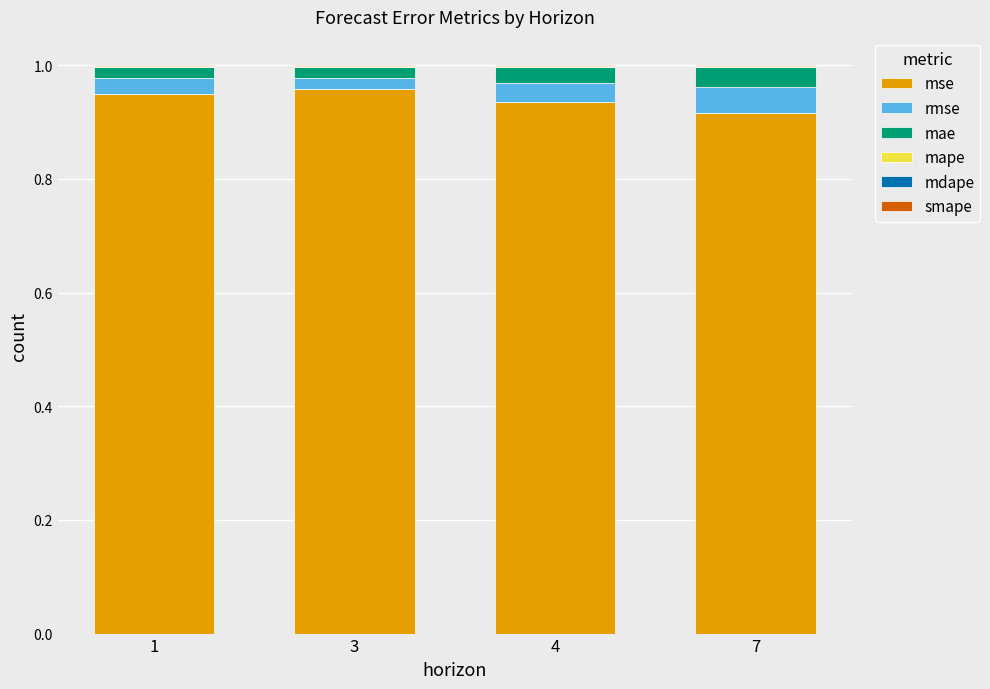

The mse series shows 1.2 at 7. True or false?

False